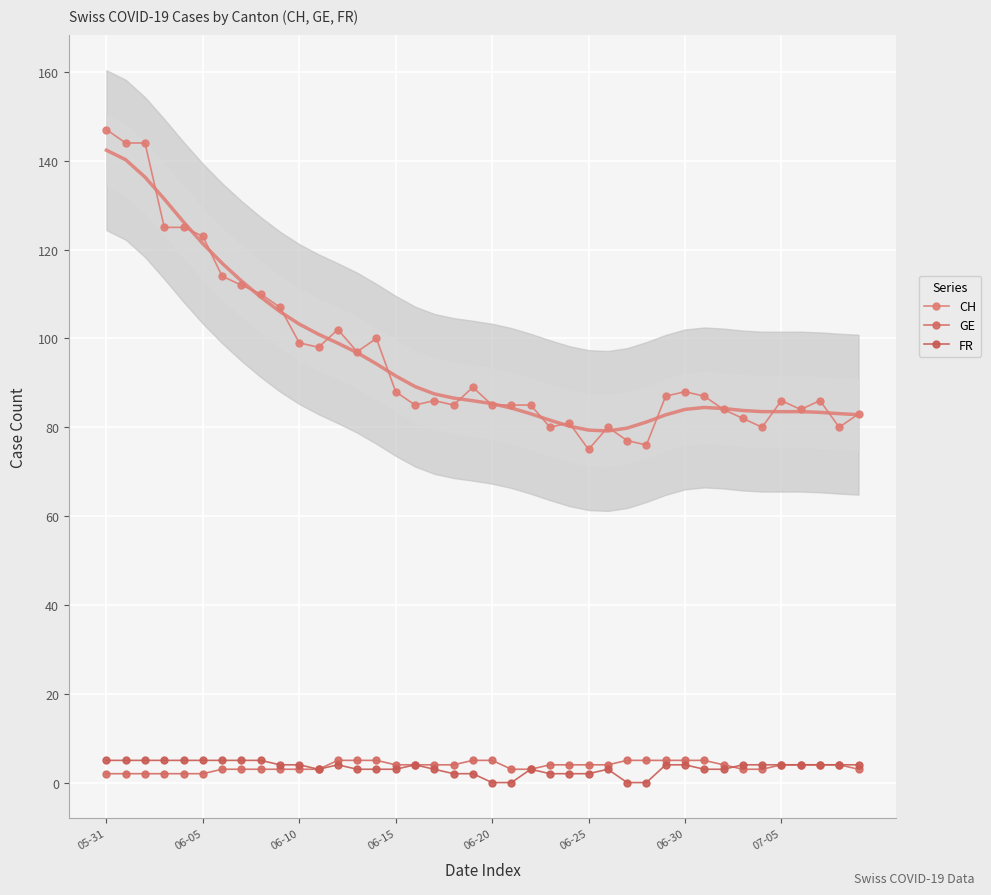

The value of FR at 21 is 3. True or false?

False